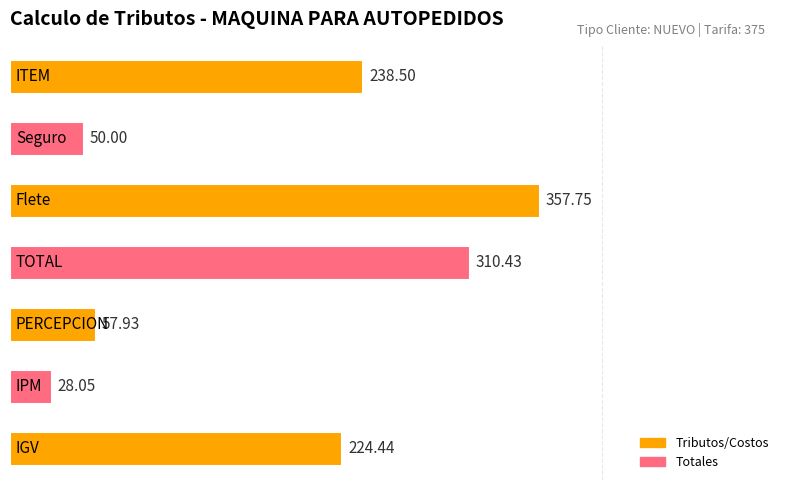

What is the average value?

181.0